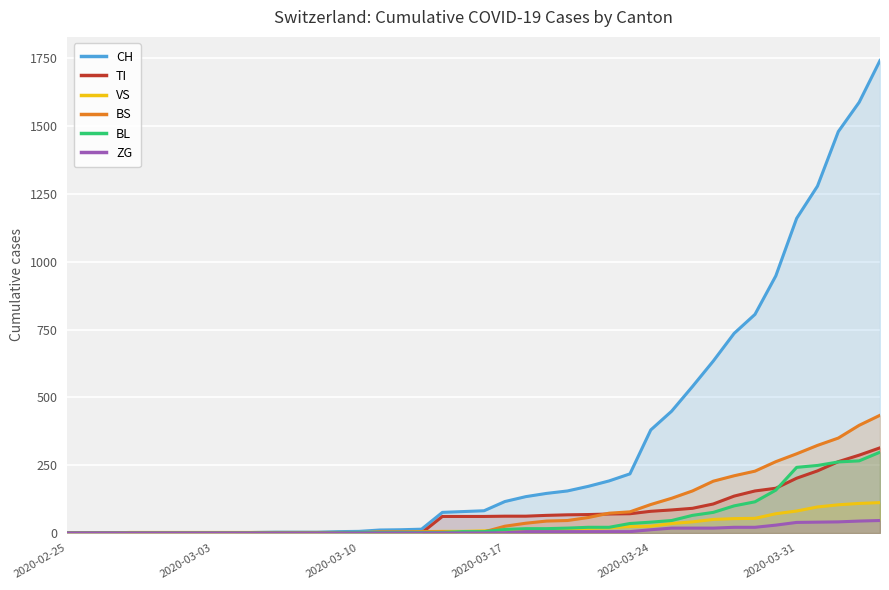

How many lines are shown in the chart?

6